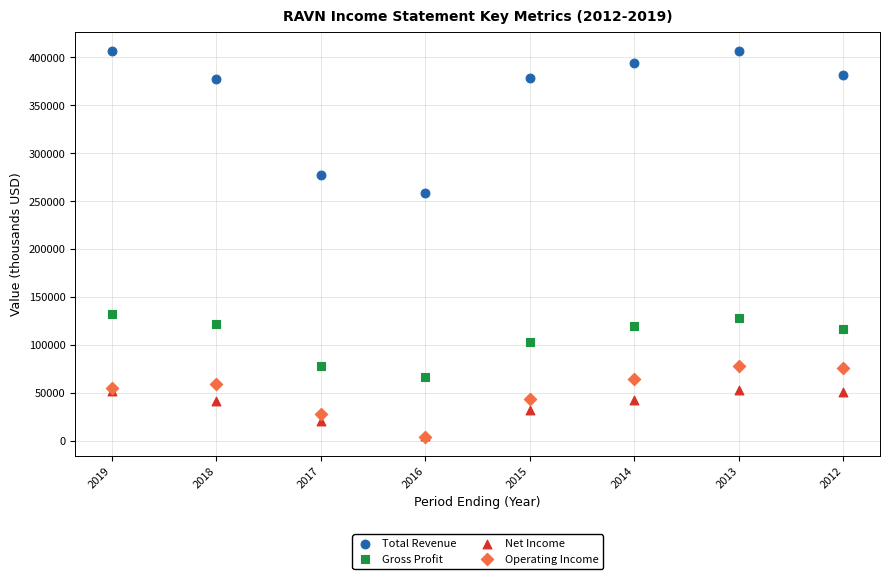

Across all series, what Y value is closest to 205550?

258200